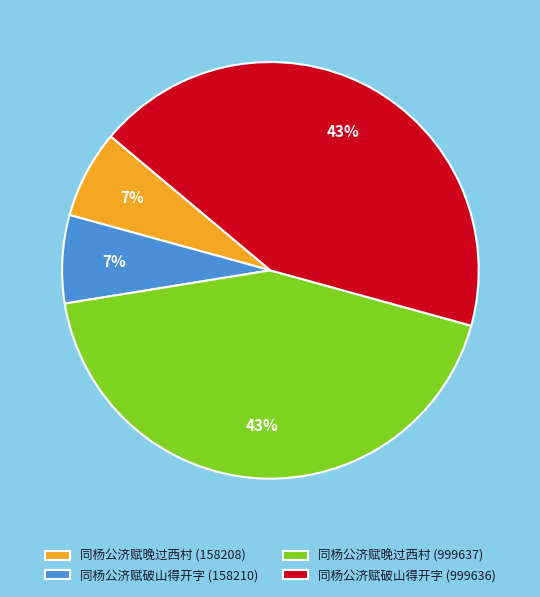

Between 同杨公济赋破山得开字 (158210) and 同杨公济赋晚过西村 (999637), which is larger?

同杨公济赋晚过西村 (999637)